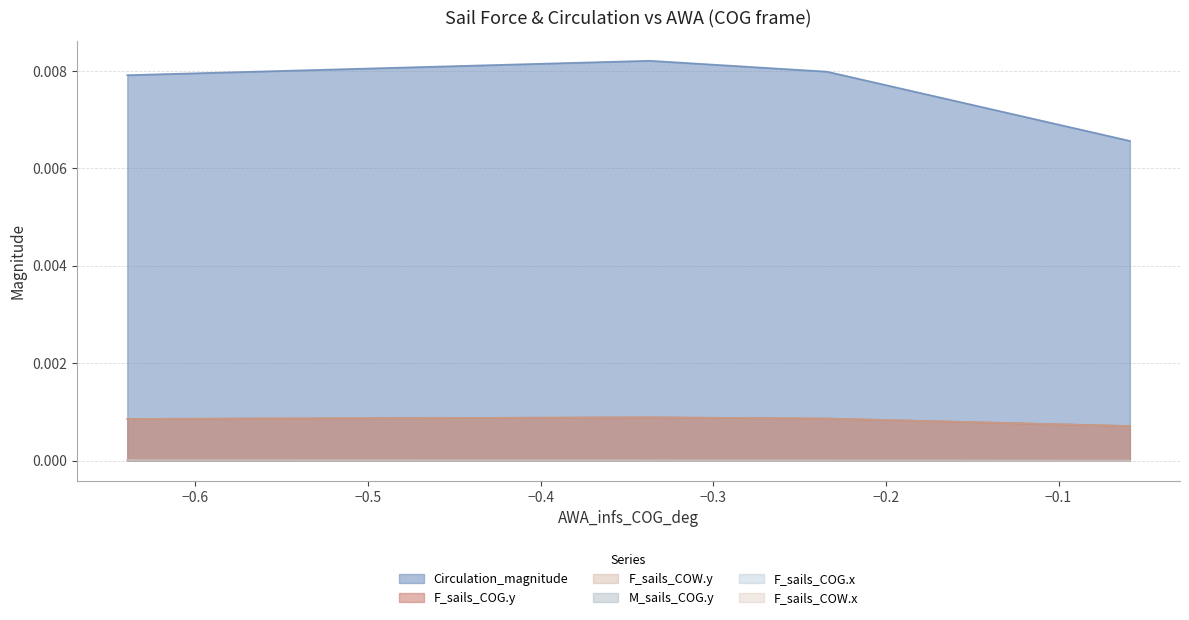

Is it true that F_sails_COW.y equals 0.0 at 0?

False